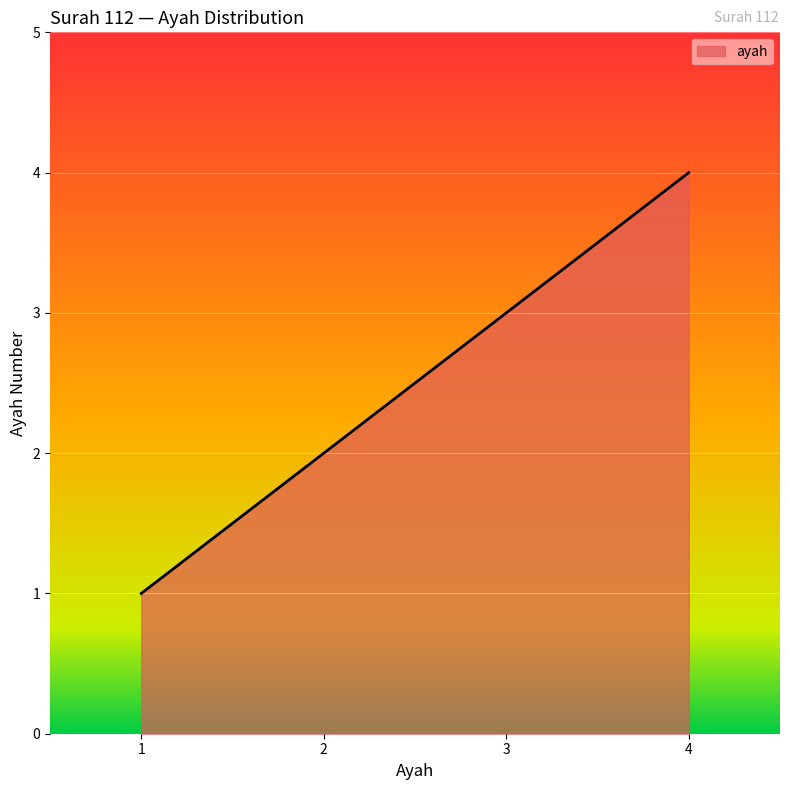

What is the change in value from 2 to 3?

+1